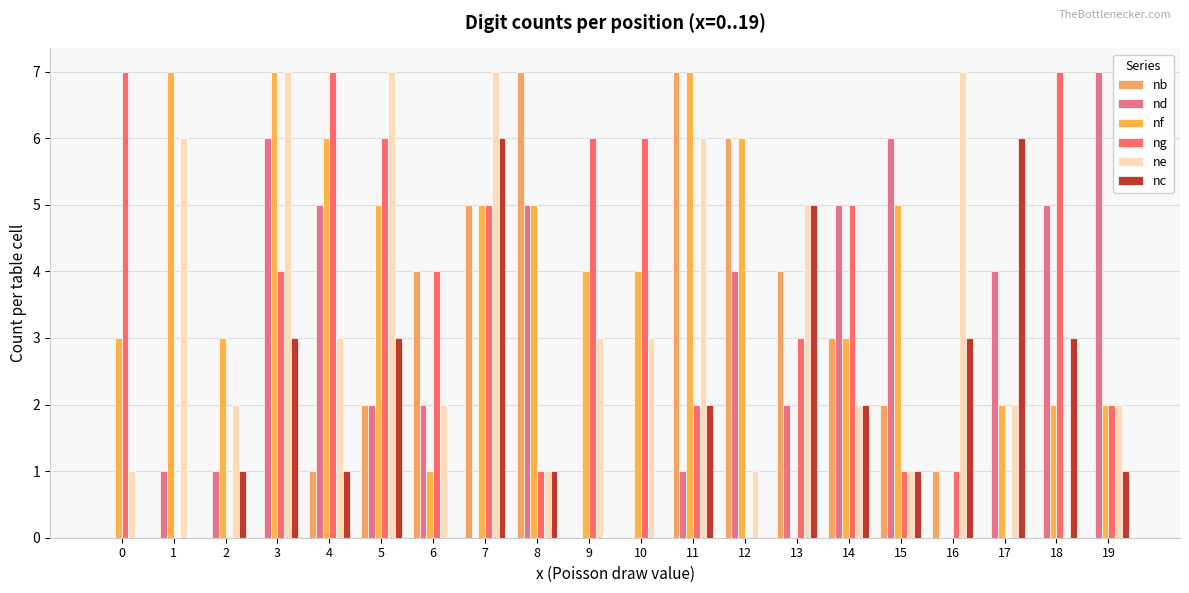

What is the difference between the maximum and minimum values in the nc series?

6